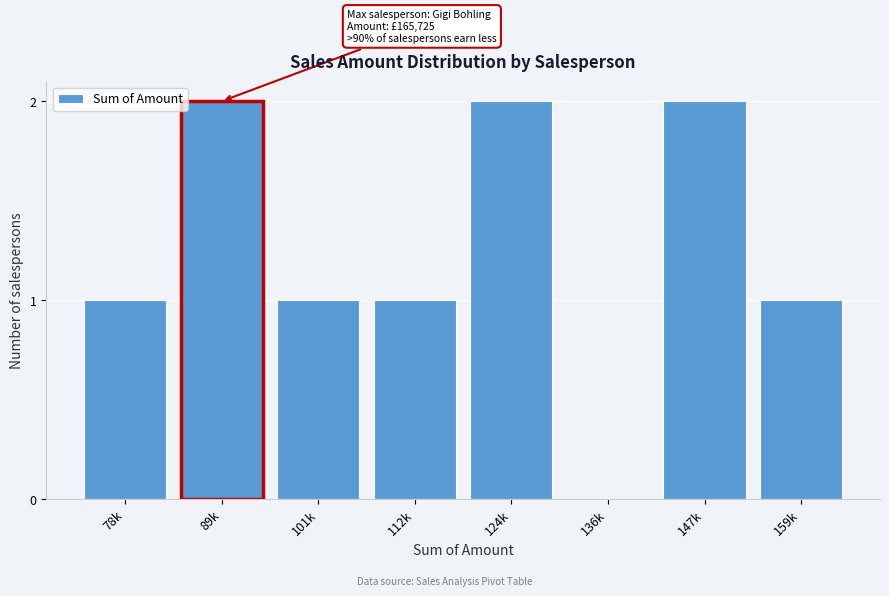

Reading right to left, list all the values displayed in this chart.

159k=1	147k=2	136k=0	124k=2	112k=1	101k=1	89k=2	78k=1